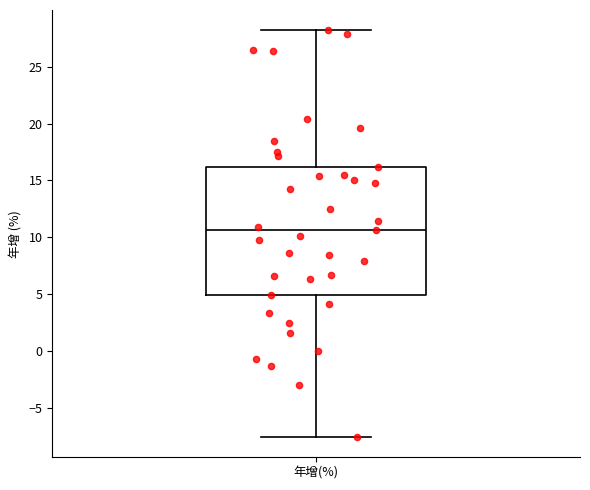

Read this box plot against the y-axis: the position of the median line, the range covered by the box, and the ends of both whiskers. The values are not printed on the chart, so give them approximately, as read against the axis.

median 10.5, box 5.0 to 16.0, whiskers -7.5 to 28.0